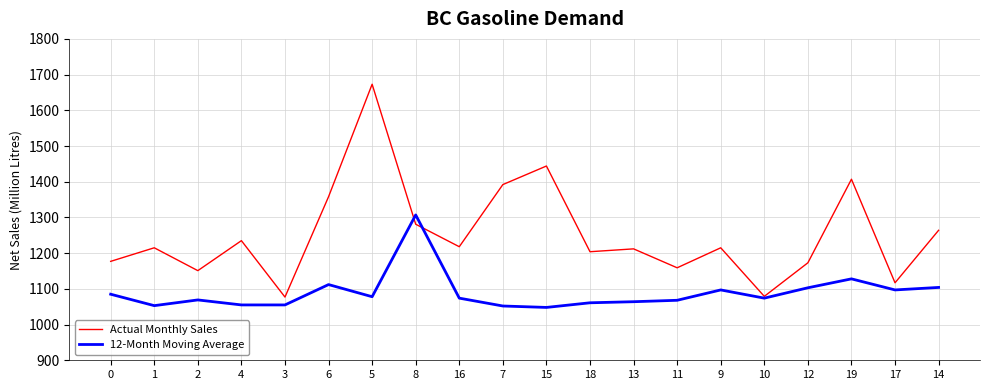

Is the value of 12-Month Moving Average at 9 greater than the value of Actual Monthly Sales at 2?

No